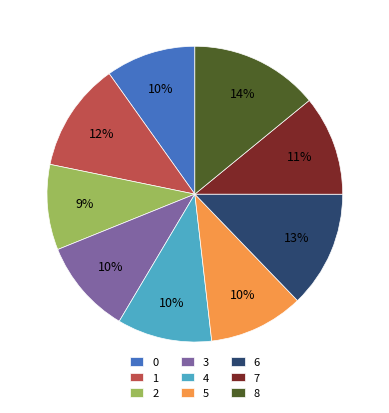

How many slices are in this pie chart?

9